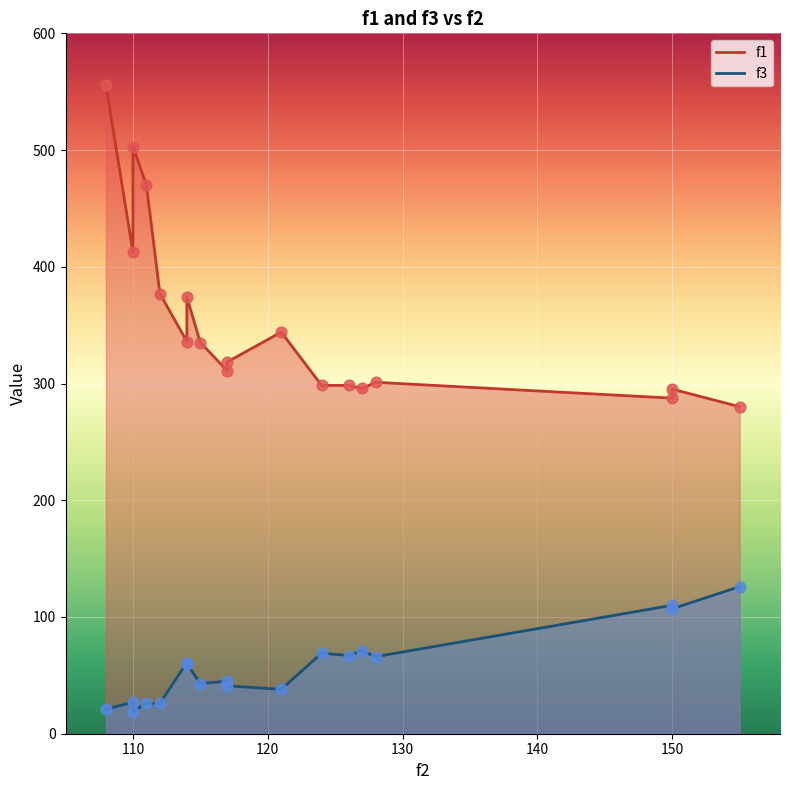

What are all the series names shown in the legend?

f1, f3